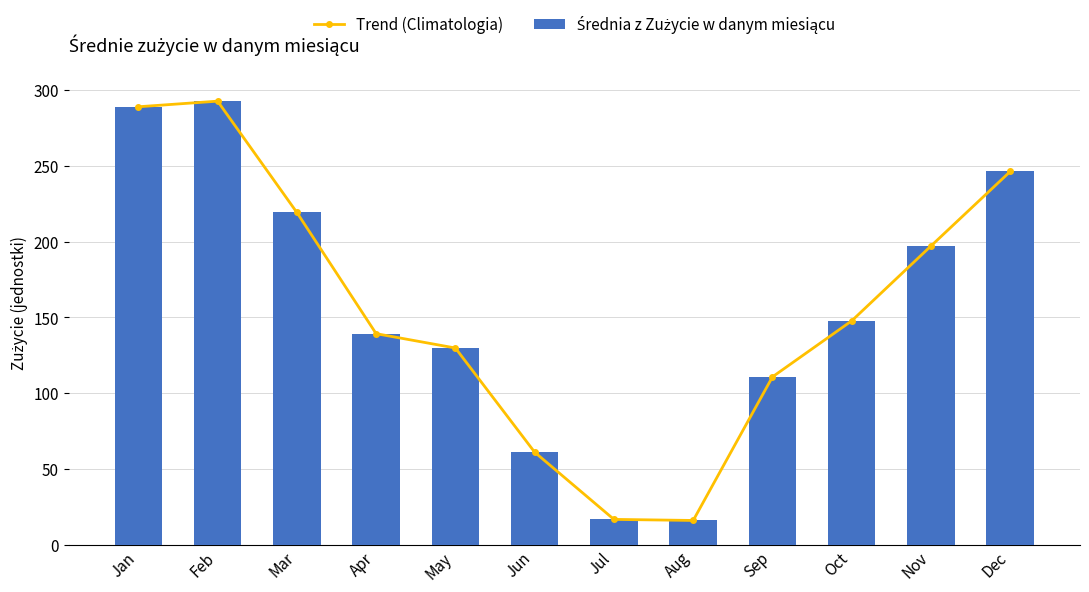

What are all the series names shown in the legend?

Trend (Climatologia), Średnia z Zużycie w danym miesiącu